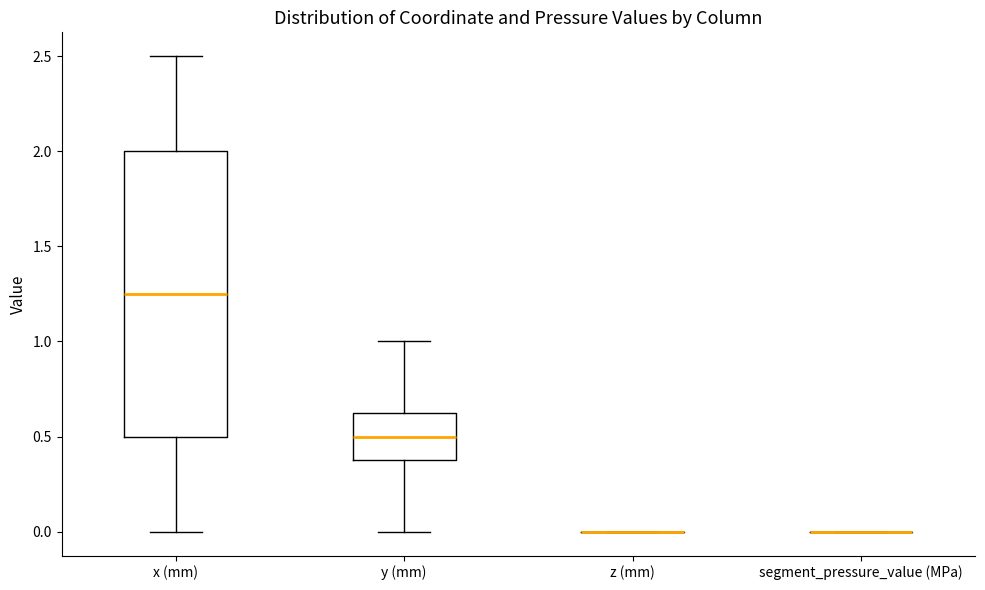

Reading left to right, transcribe this box plot: for each box, give where its median line is, the range the box spans, and where its two whiskers end, as read against the y-axis. The values are not printed on the chart, so give them approximately, as read against the axis.

x (mm): median 1.25, box 0.50 to 2.00, whiskers 0.00 to 2.50
y (mm): median 0.50, box 0.40 to 0.65, whiskers 0.00 to 1.00
z (mm): box collapsed to a line at 0.00, whiskers 0.00 to 0.00
segment_pressure_value (MPa): box collapsed to a line at 0.00, whiskers 0.00 to 0.00